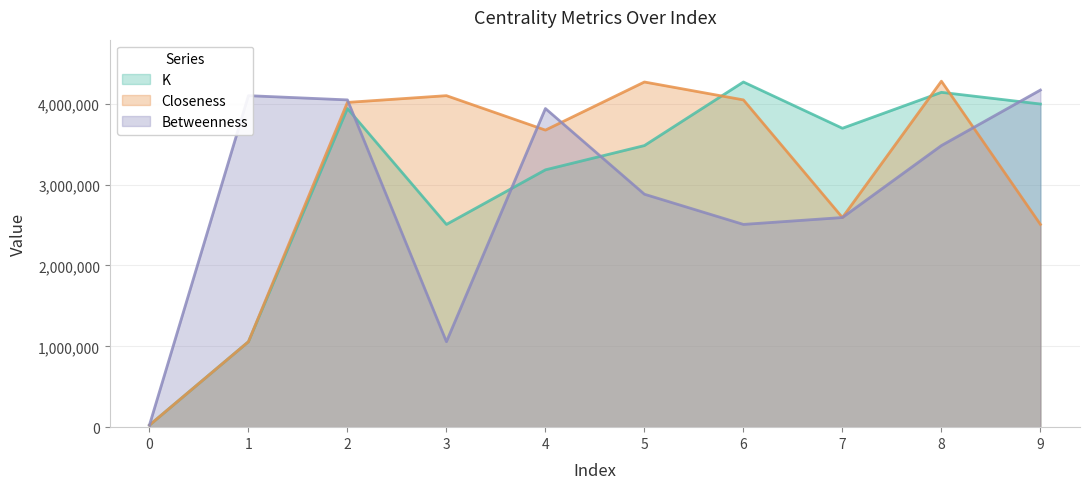

At 2, list the series in order from largest to smallest.

Betweenness, Closeness, K